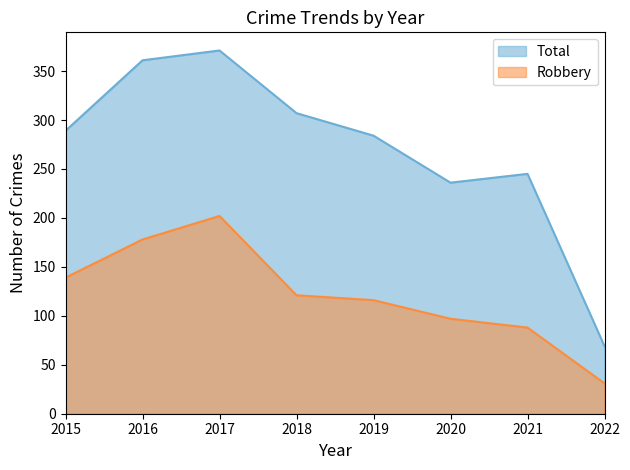

Which label corresponds to the largest value in the chart?

2017